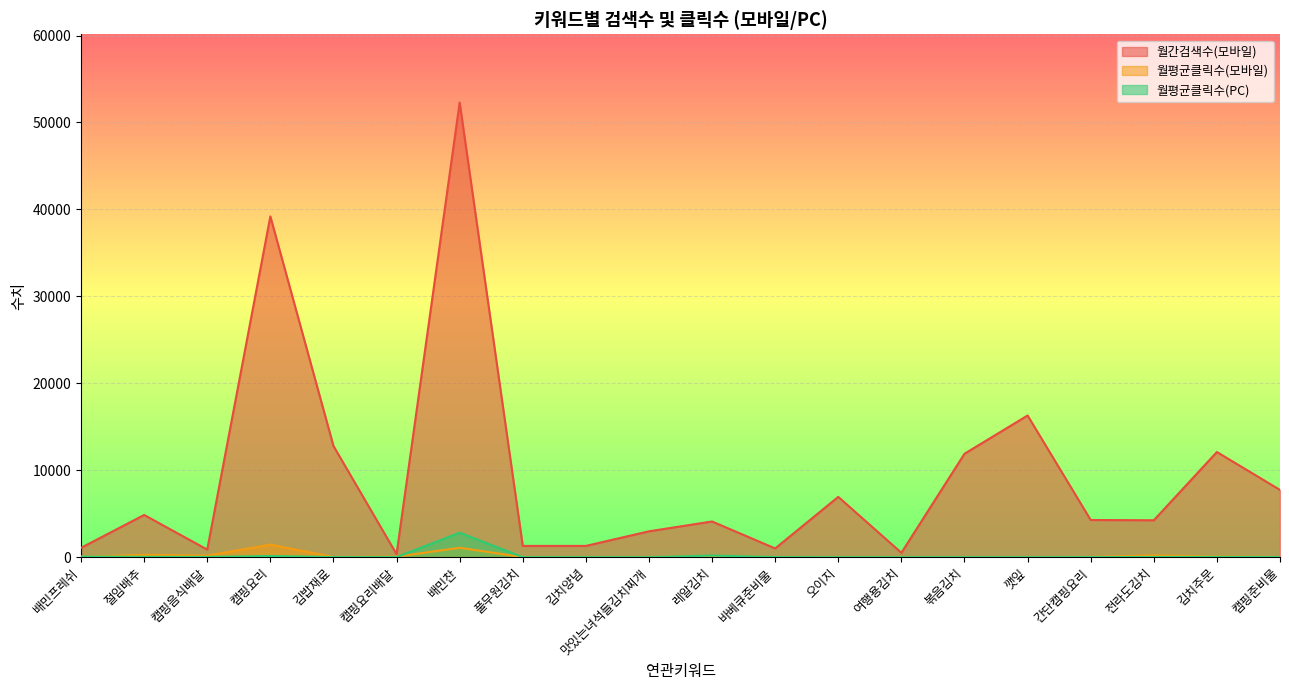

In 월간검색수(모바일), how many points are higher than both neighbors (excluding endpoints)?

7